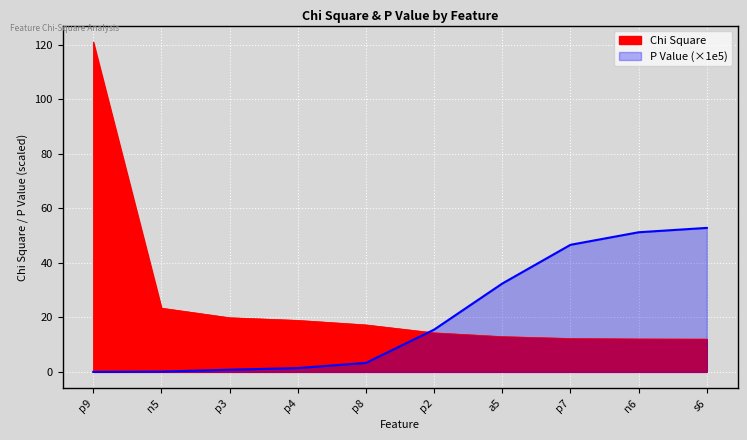

Rank the categories by Chi Square value from highest to lowest.

p9, n5, p3, p4, p8, p2, a5, p7, n6, s6